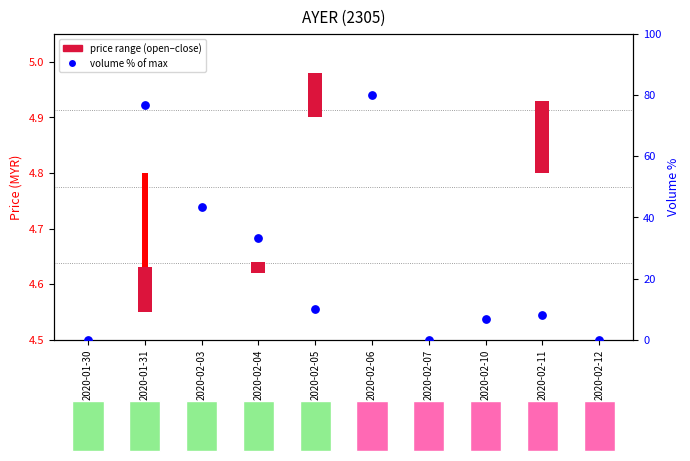

What is the ratio of the value at 2020-01-31 to the value at 2020-02-04?

2.3